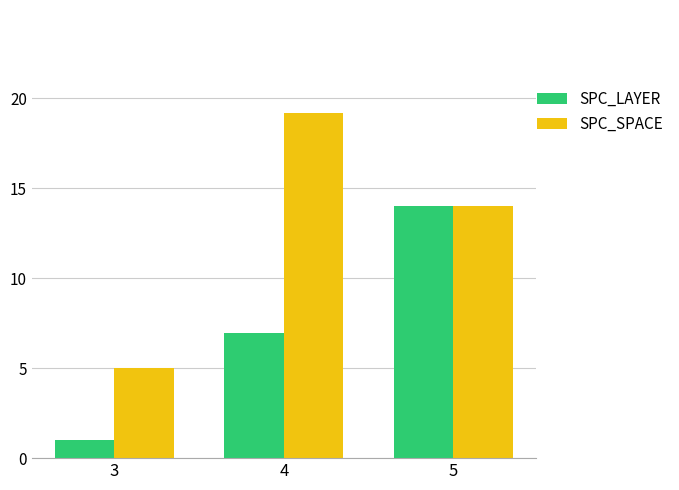

What is the approximate value of SPC_SPACE at 5?

14.0